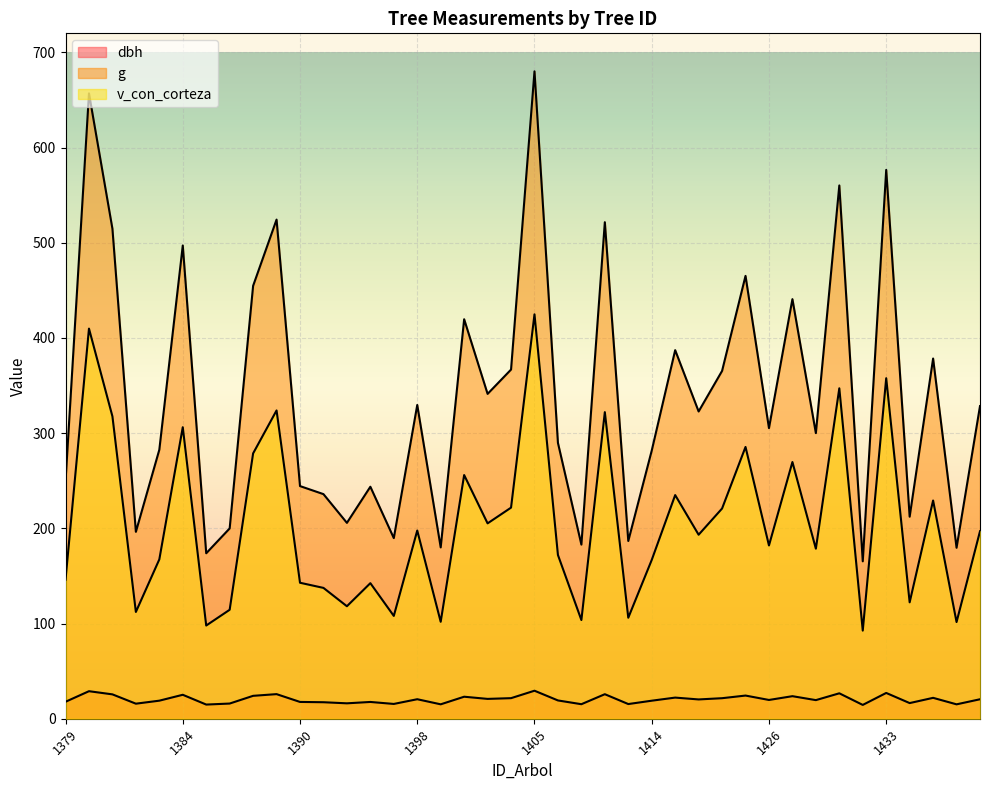

Which category has the highest value across all series?

1405